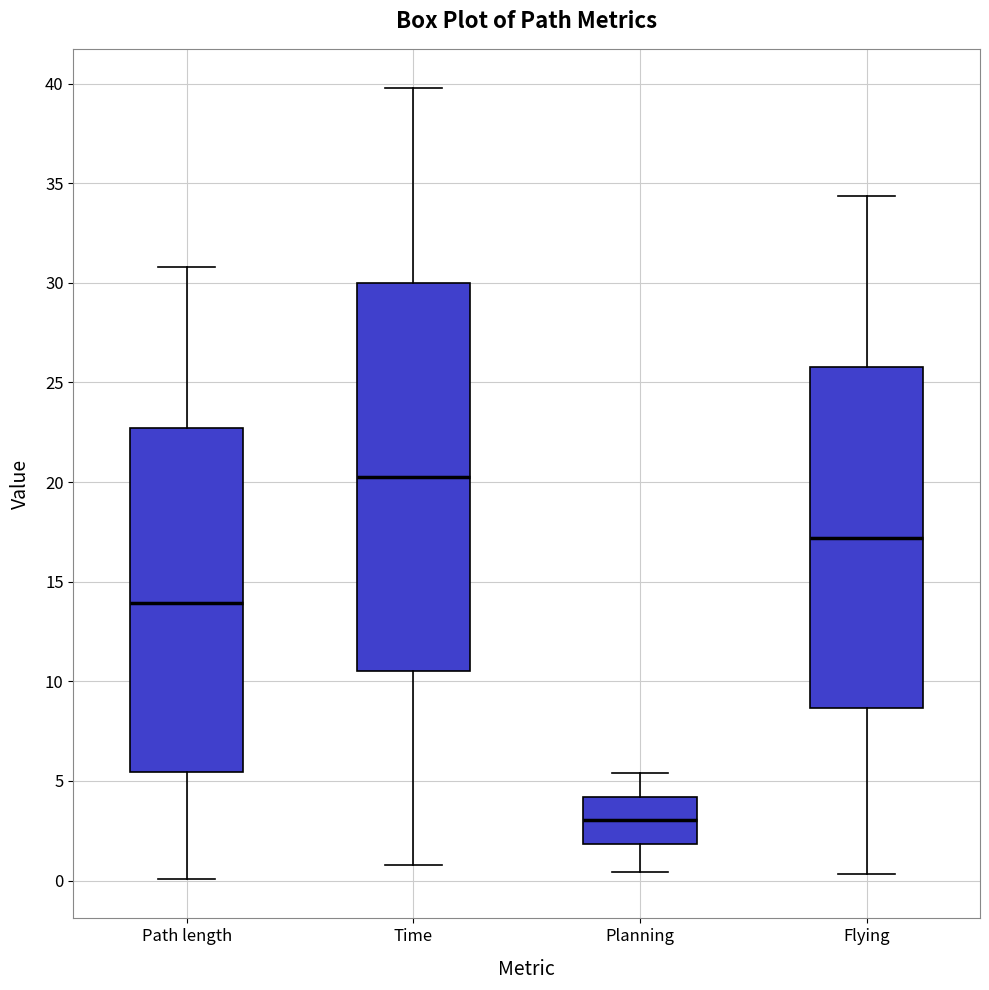

Reading left to right, transcribe this box plot: for each box, give where its median line is, the range the box spans, and where its two whiskers end, as read against the y-axis. The values are not printed on the chart, so give them approximately, as read against the axis.

Path length: median 14.0, box 5.5 to 22.5, whiskers 0.0 to 31.0
Time: median 20.5, box 10.5 to 30.0, whiskers 1.0 to 40.0
Planning: median 3.0, box 2.0 to 4.0, whiskers 0.5 to 5.5
Flying: median 17.0, box 8.5 to 26.0, whiskers 0.5 to 34.5